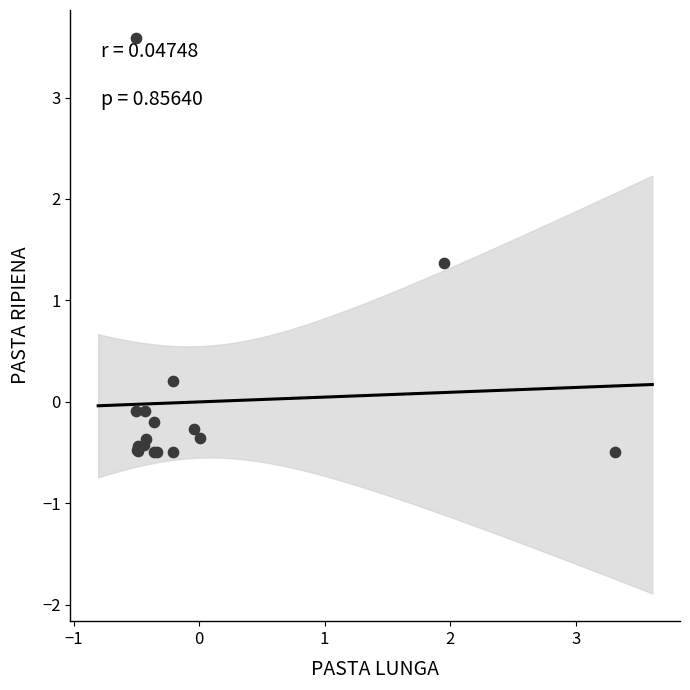

What Y value in the scatter plot is closest to 1?

1.4